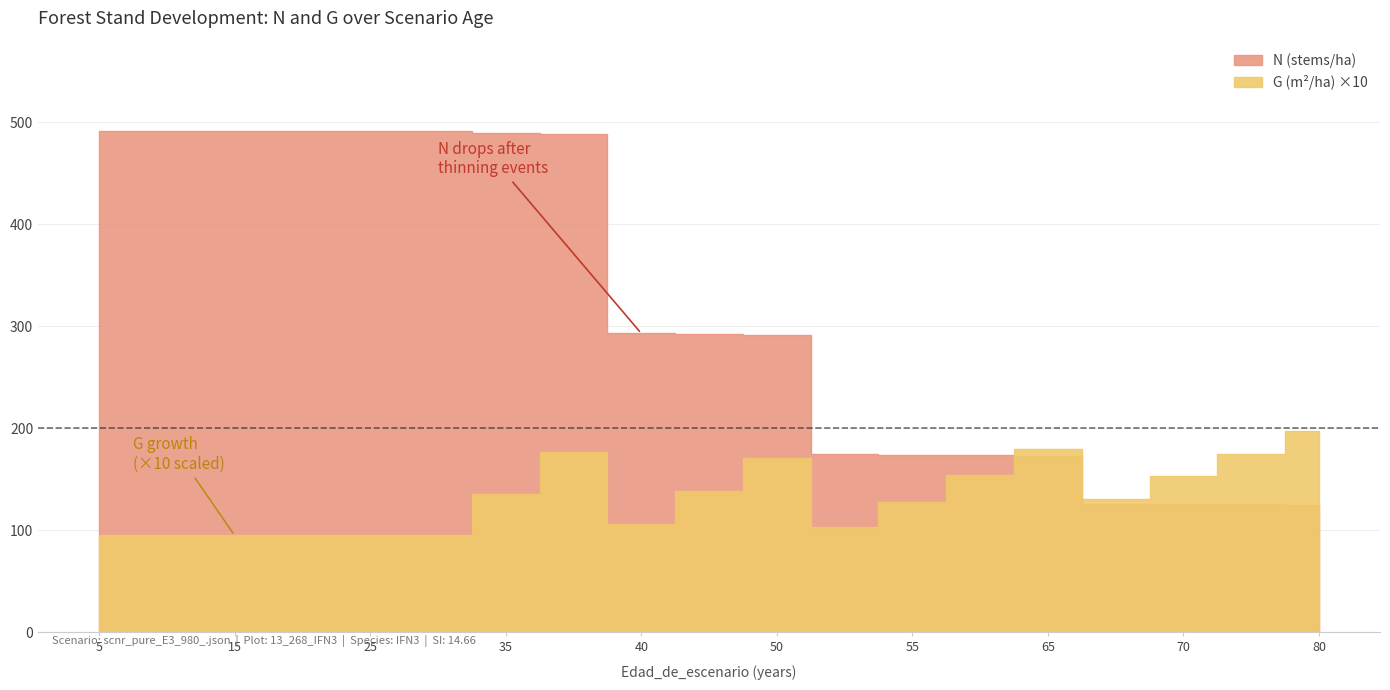

What is the sum of all N (stems/ha) values?

6000.1